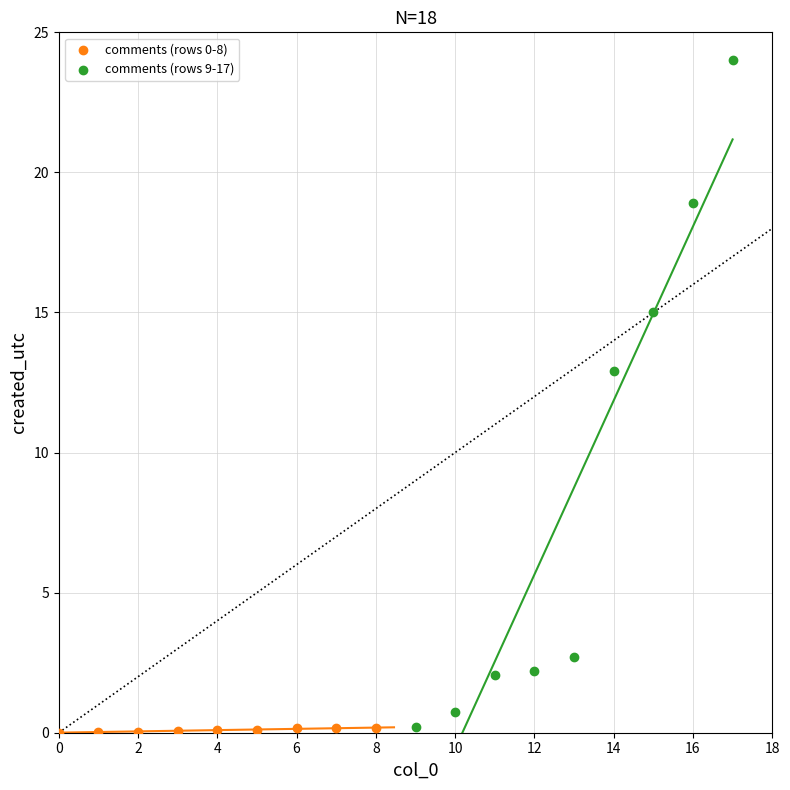

Which series reaches the maximum Y coordinate?

comments (rows 9-17)